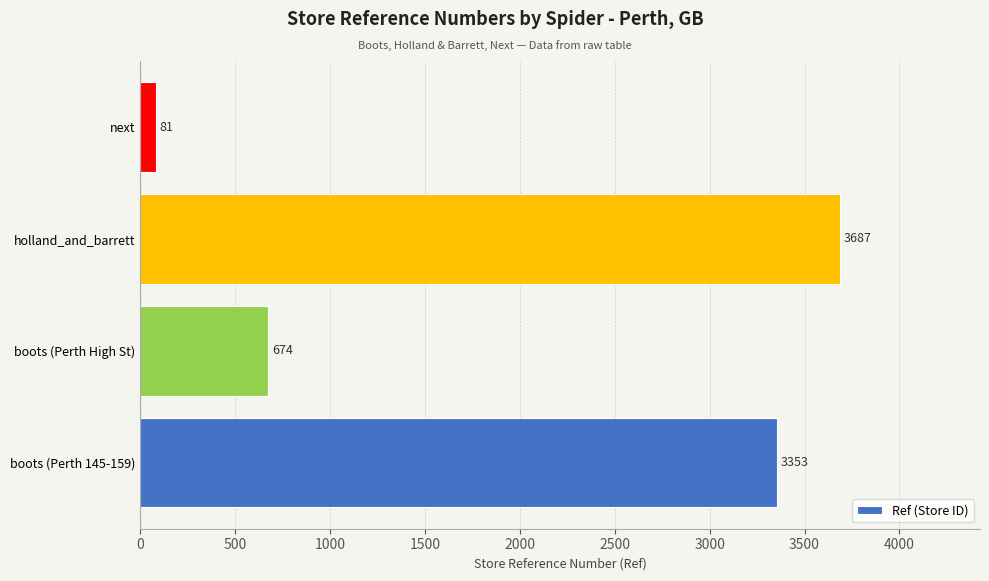

Rank the categories by value from highest to lowest.

holland_and_barrett, boots (Perth 145-159), boots (Perth High St), next